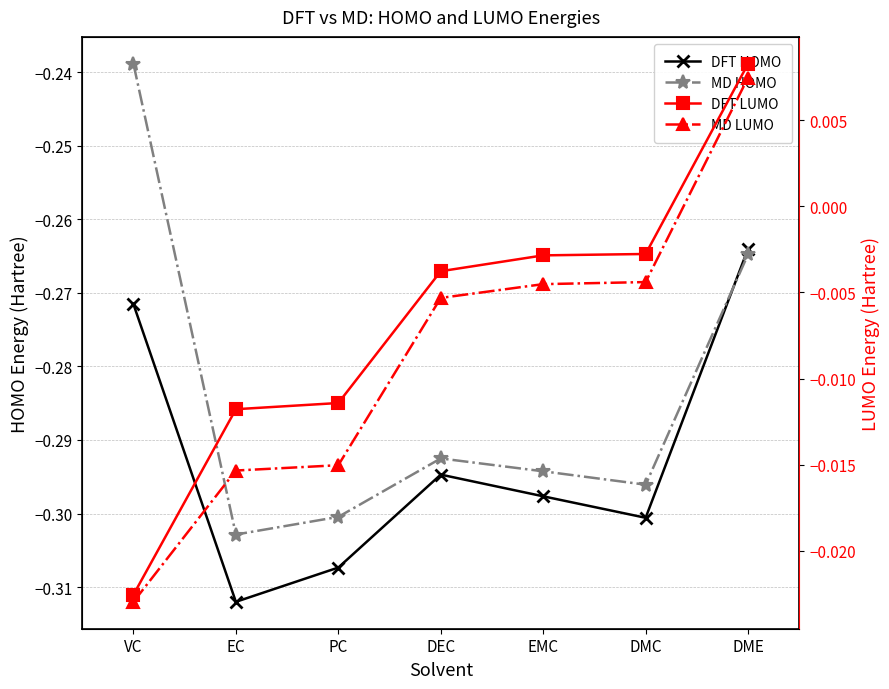

The value of DFT HOMO at VC is -0.3. True or false?

True